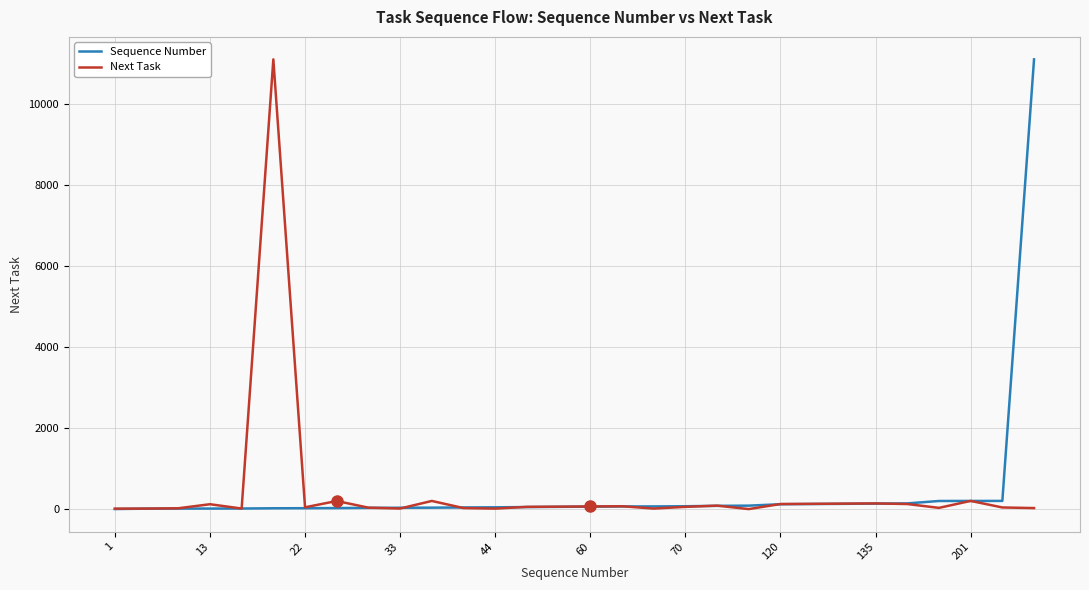

What is the maximum value for Next Task?

11111